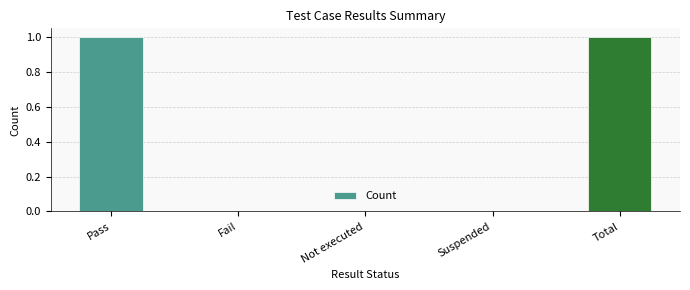

Which has a higher value, Pass or Not executed?

Pass